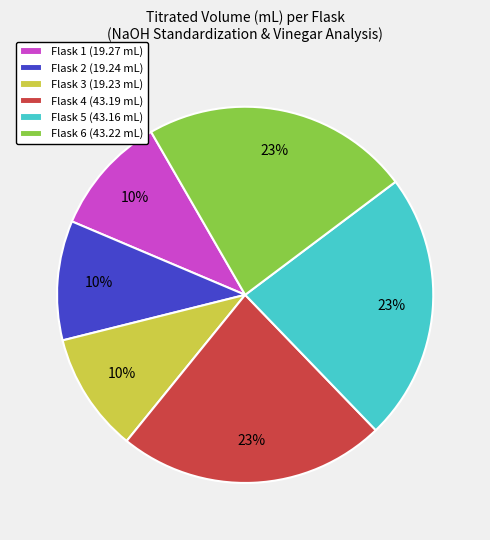

How many slices are in this pie chart?

6